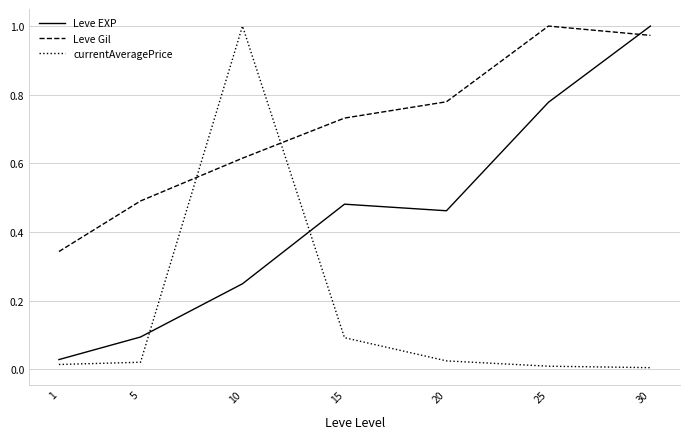

How many intersections are there between currentAveragePrice and Leve Gil?

2